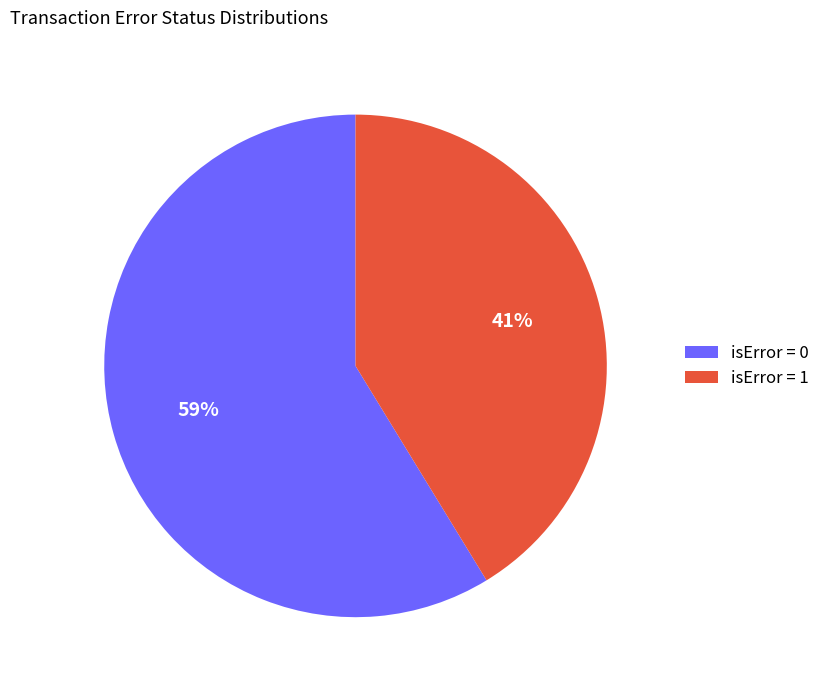

What is the smallest slice in the pie chart?

isError = 1